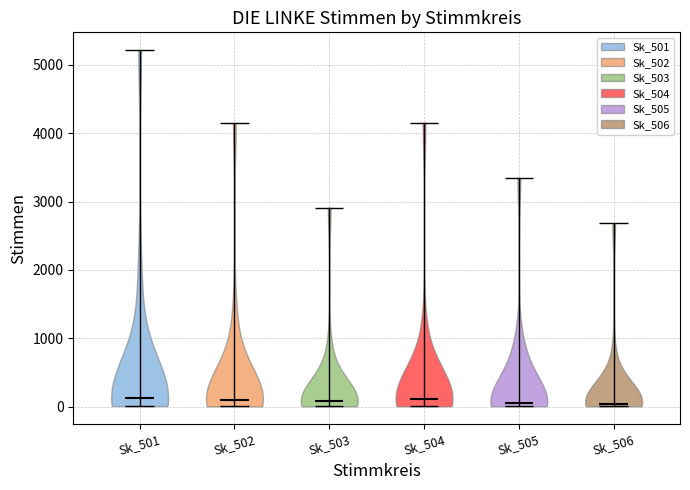

Reading left to right, read every violin against the y-axis: where its median line is, and the lowest and highest points it reaches. The values are not printed on the chart, so give them approximately, as read against the axis.

Sk_501: median line 100, lowest point 0, highest point 5200
Sk_502: median line 100, lowest point 0, highest point 4200
Sk_503: median line 100, lowest point 0, highest point 2900
Sk_504: median line 100, lowest point 0, highest point 4200
Sk_505: median line 100, lowest point 0, highest point 3300
Sk_506: median line 0, lowest point 0, highest point 2700